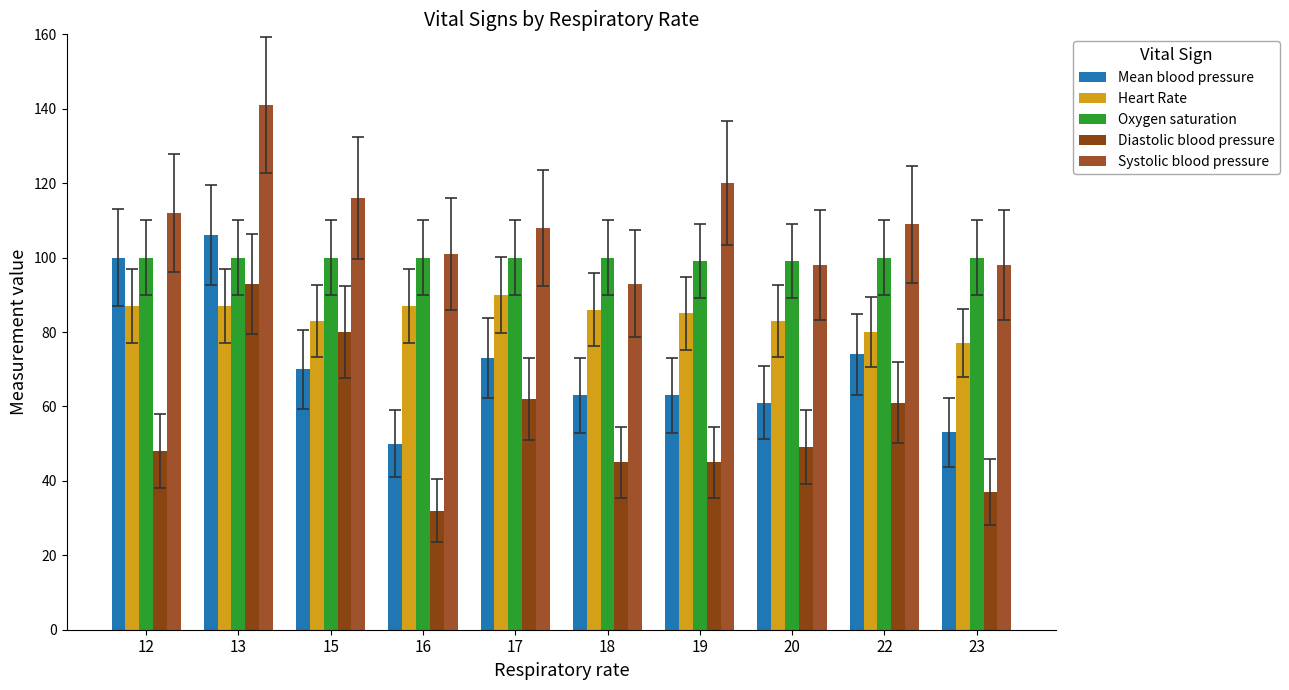

At which label does Oxygen saturation reach its minimum?

19